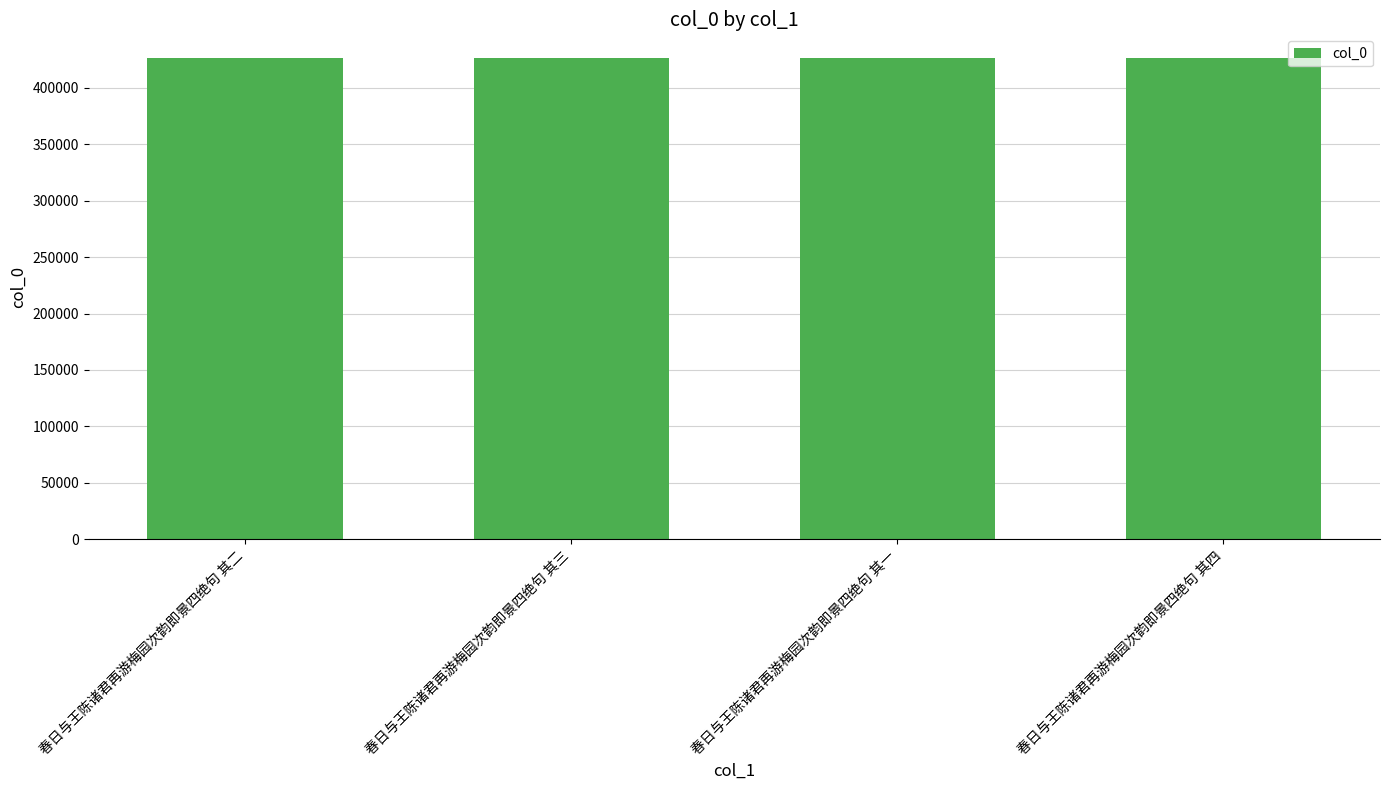

Approximately how many times larger is the value at 春日与王陈诸君再游梅园次韵即景四绝句 其二 compared to 春日与王陈诸君再游梅园次韵即景四绝句 其三?

1.0